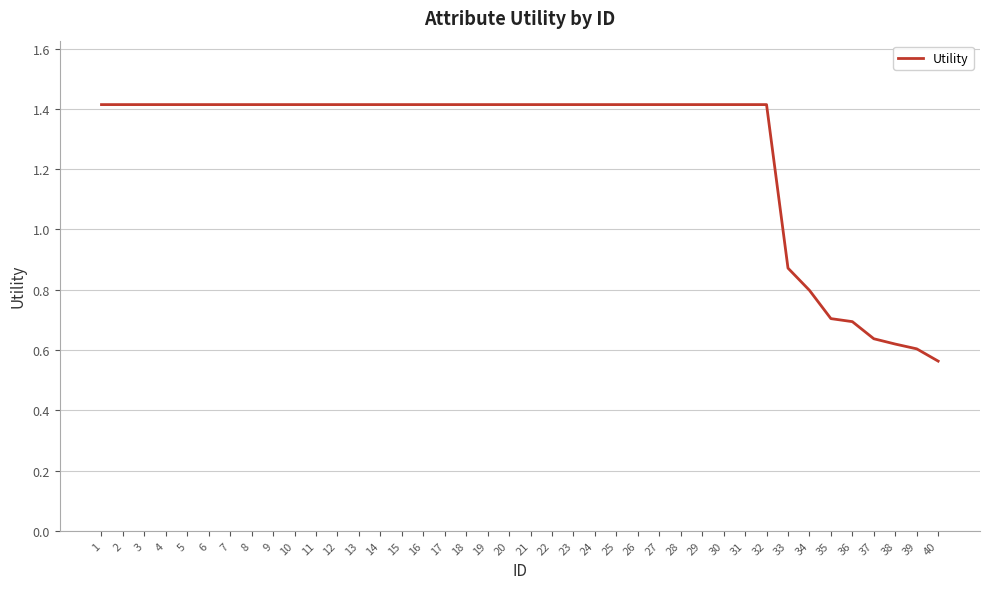

What is the ratio of the value at 1 to the value at 9?

1.0